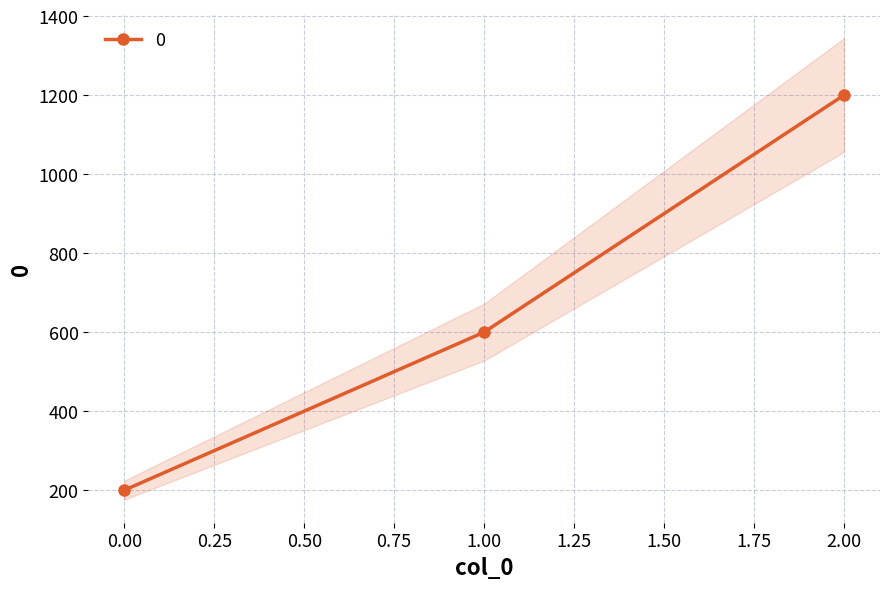

At which label is the value closest to 700?

1